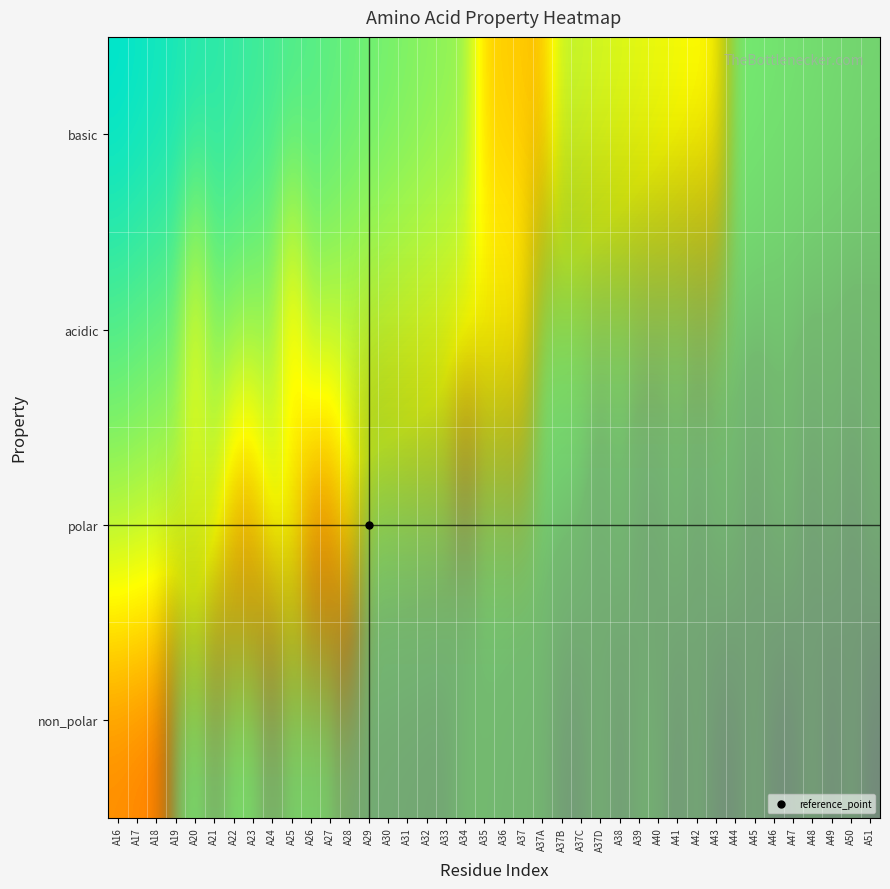

What is the greatest value displayed?

1